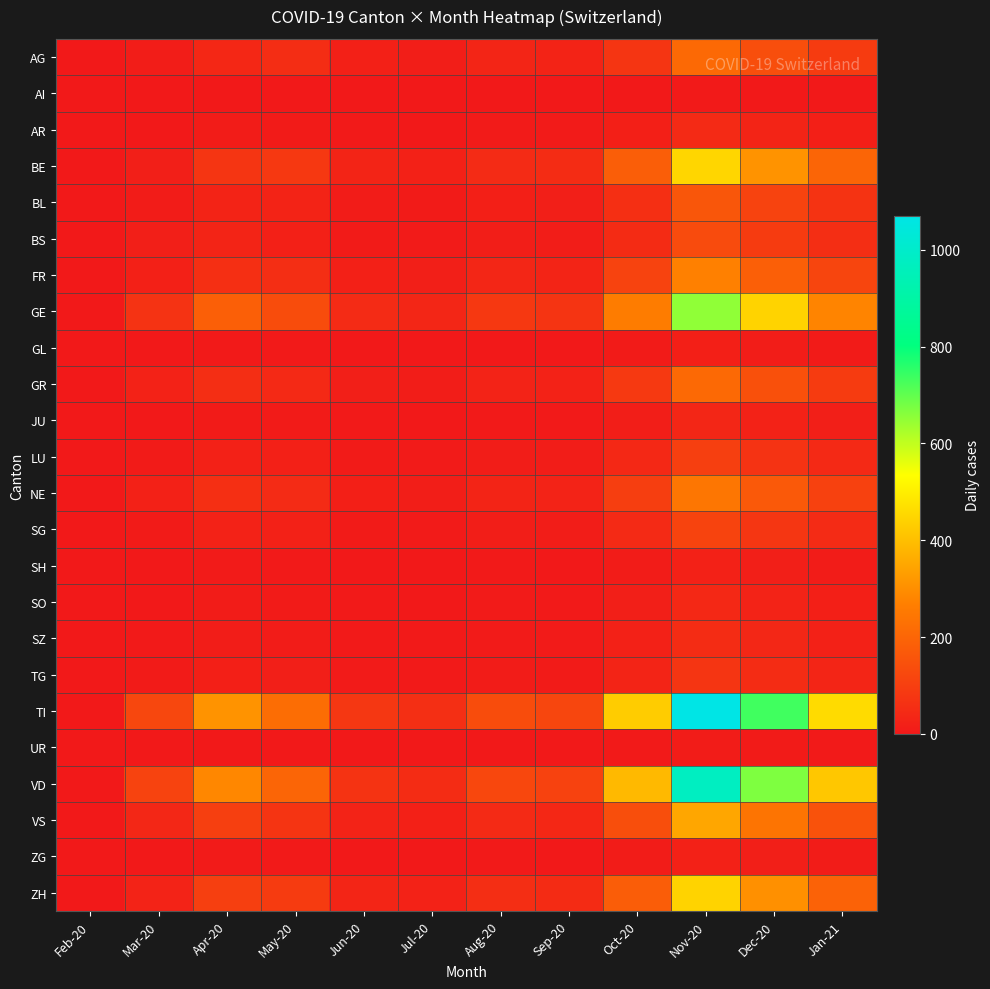

Between Apr-20 and May-20, which is larger?

May-20